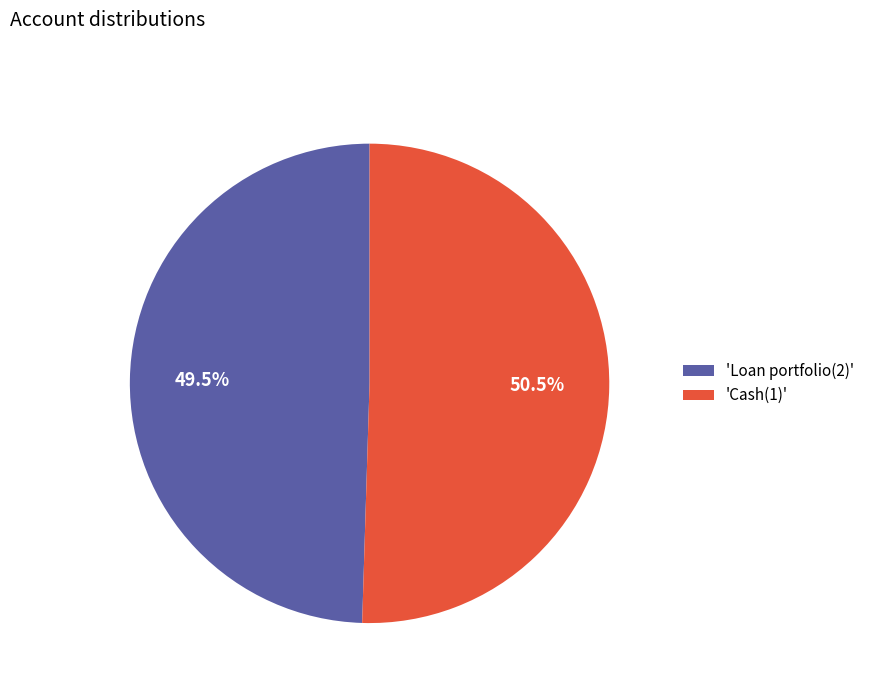

Is there any slice that represents more than half of the pie?

Yes